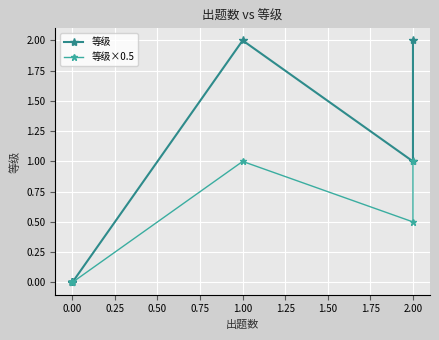

Is it true that 等级×0.5 equals 0.4 at 2.00?

False